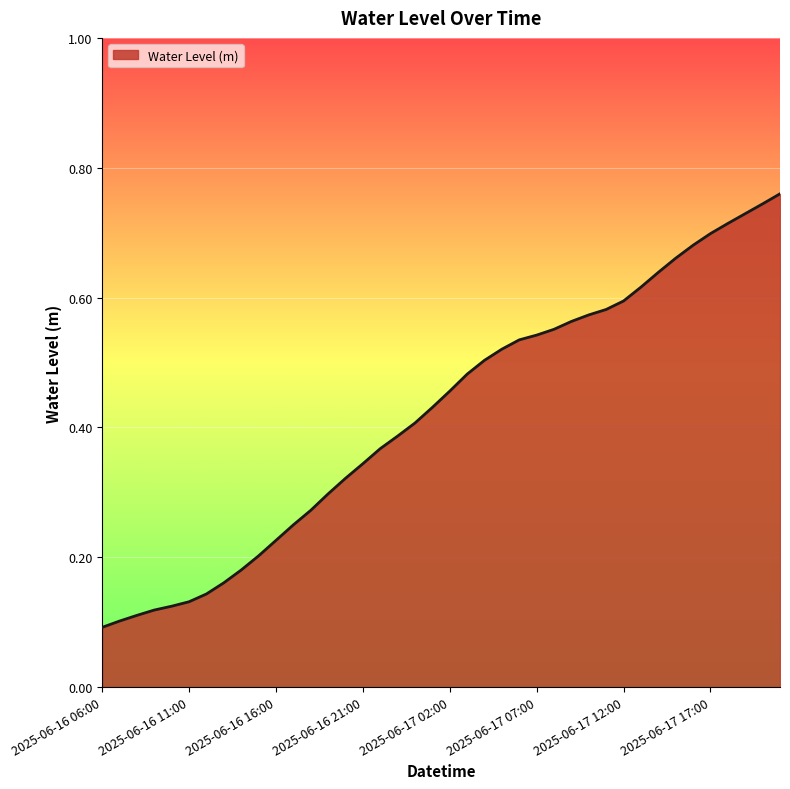

What is the minimum value shown in the chart?

0.1